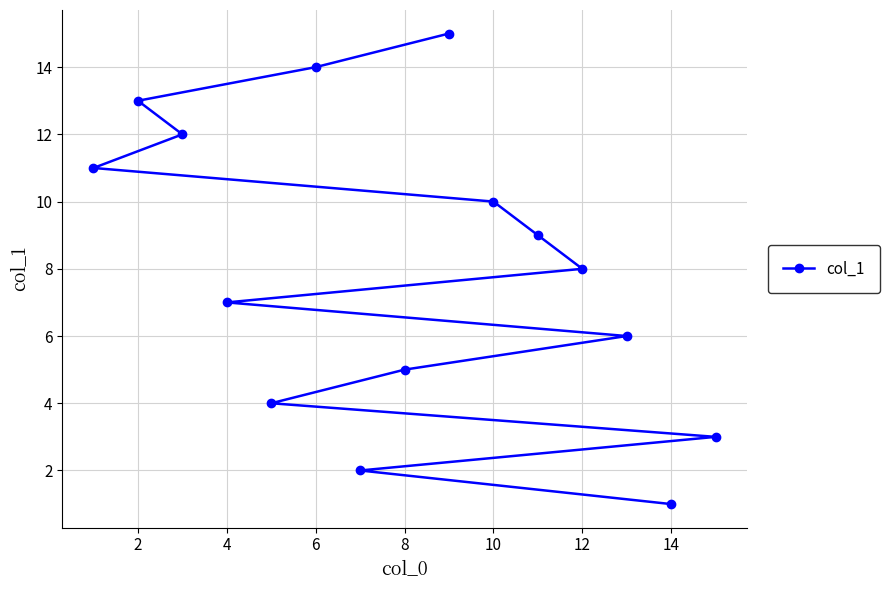

What is the sum of the values at 12 and 10?

18